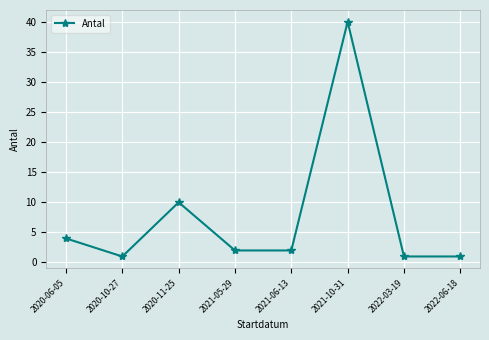

The chart shows a value of 4 at 2020-06-05. True or false?

True